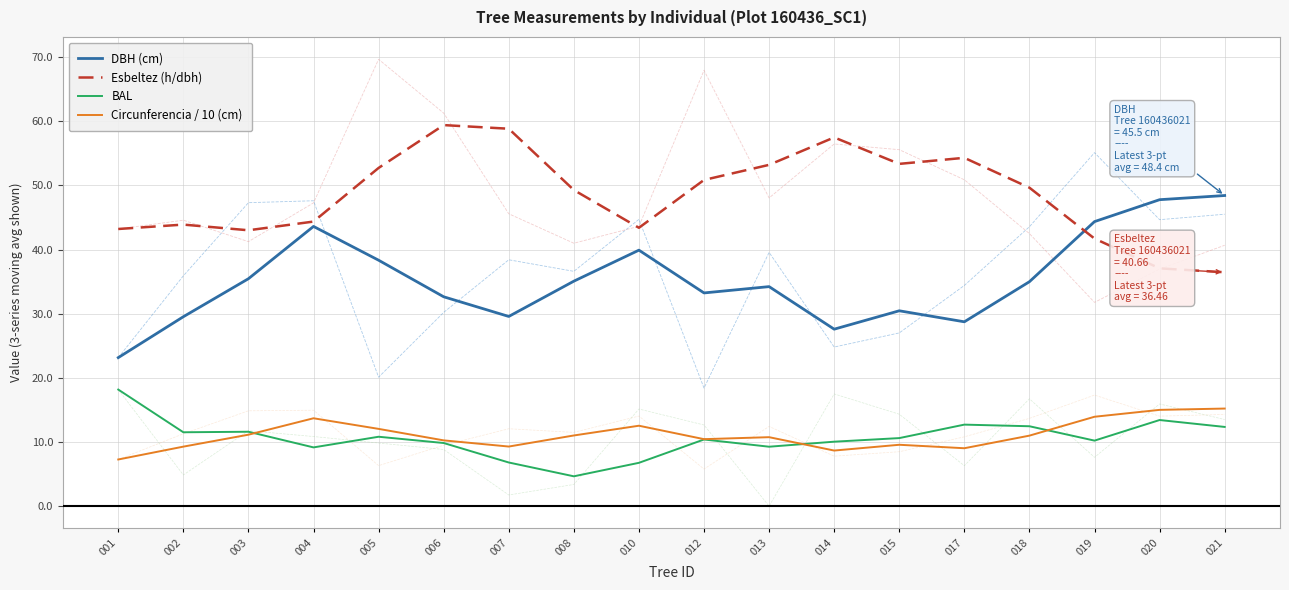

True or false: Circunferencia / 10 (cm) and Esbeltez (h/dbh) intersect in this chart.

False